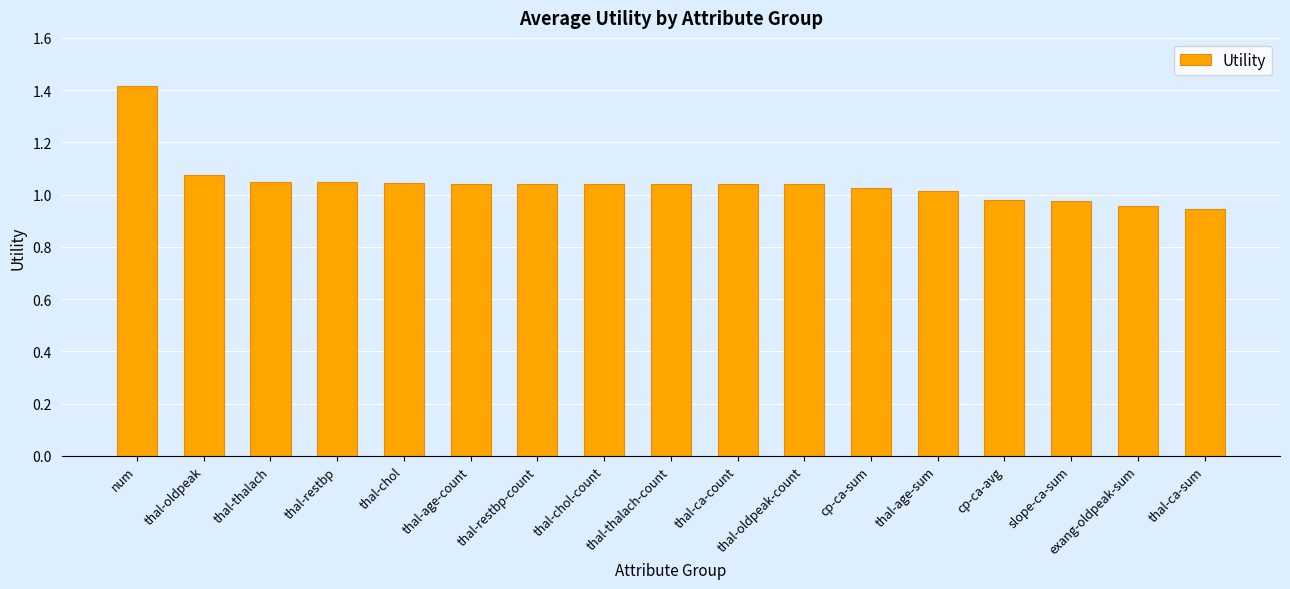

What is the label of the 11th bar from the right?

thal-restbp-count